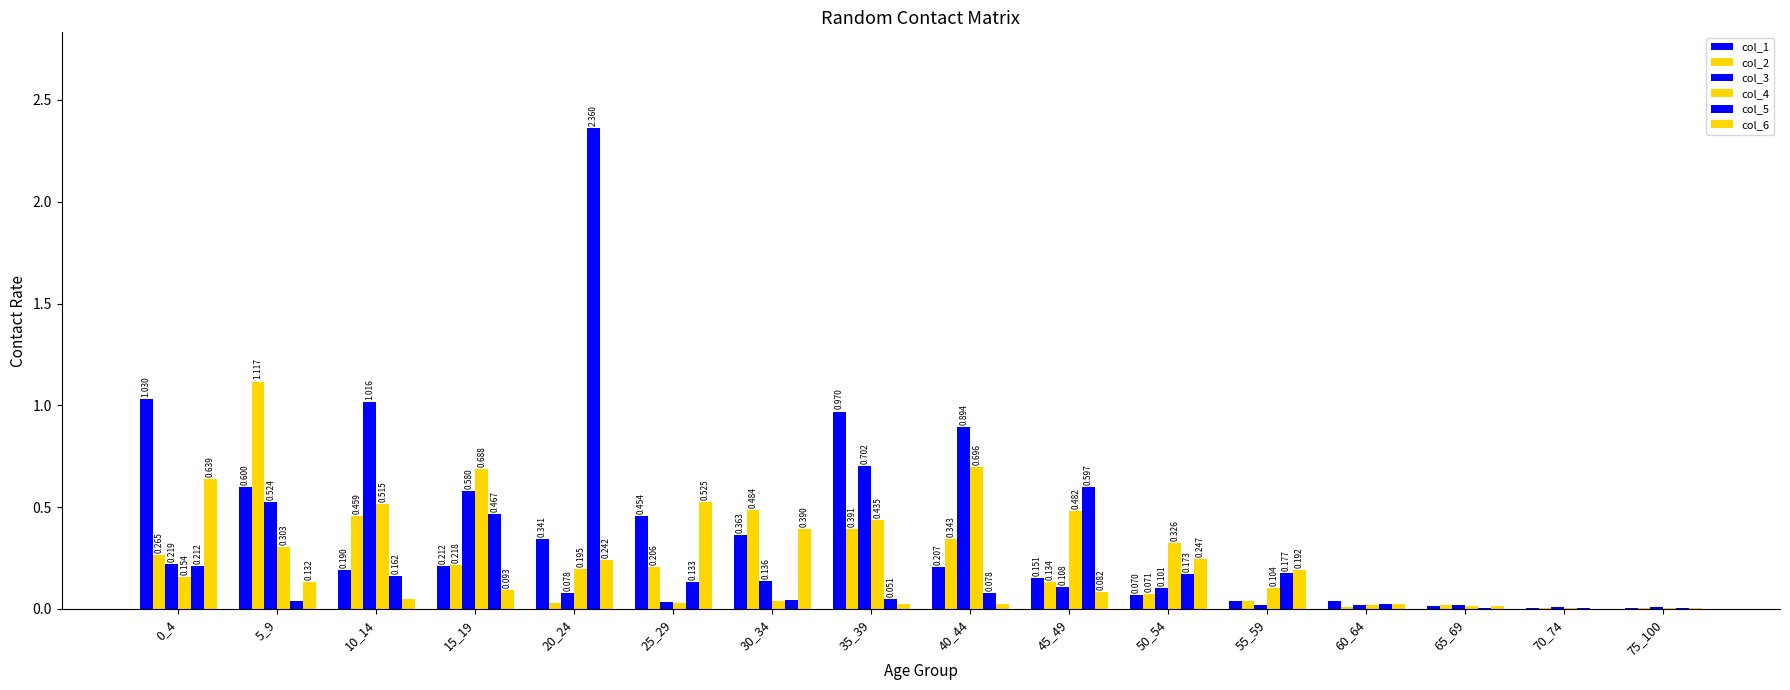

How many groups of bars are there?

16